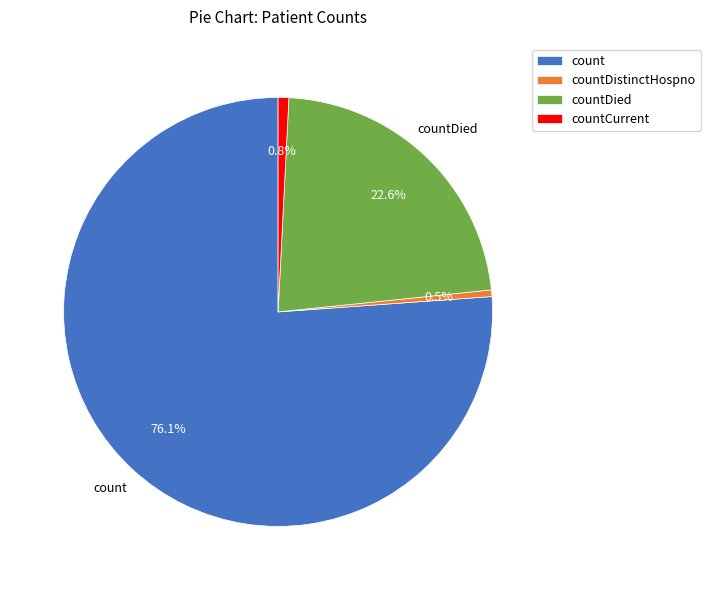

Which category accounts for the majority?

count